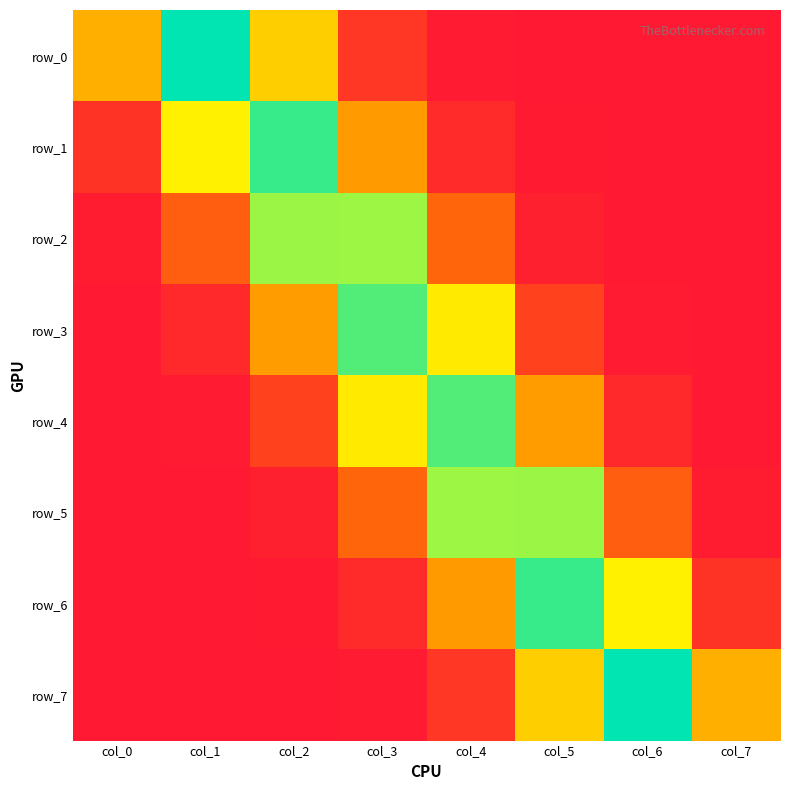

Which has a higher value, col_1 or col_4?

col_1